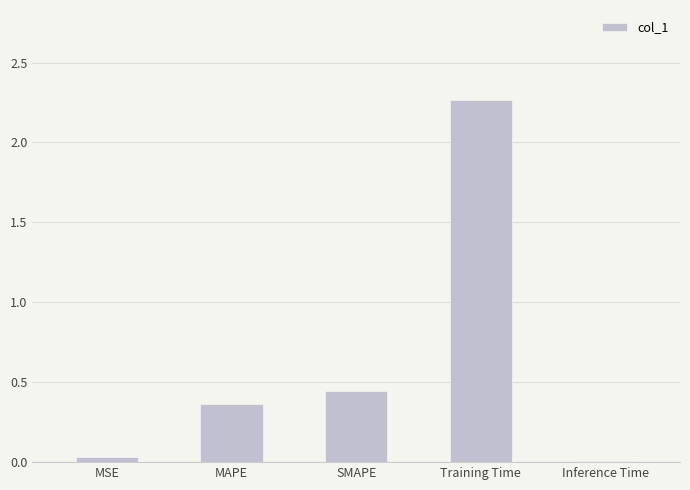

What is the sum of all values?

3.1